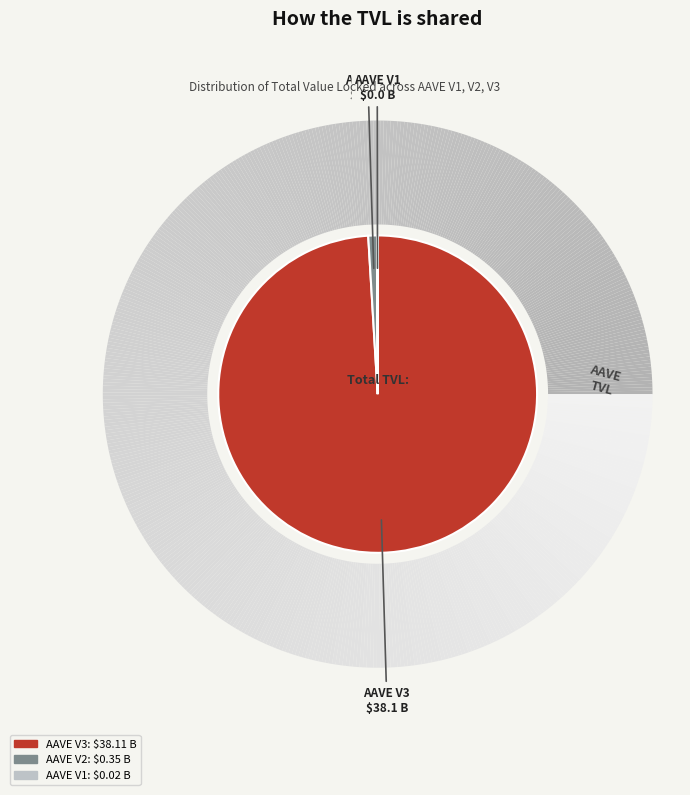

Which category has the biggest portion of the pie?

AAVE V3